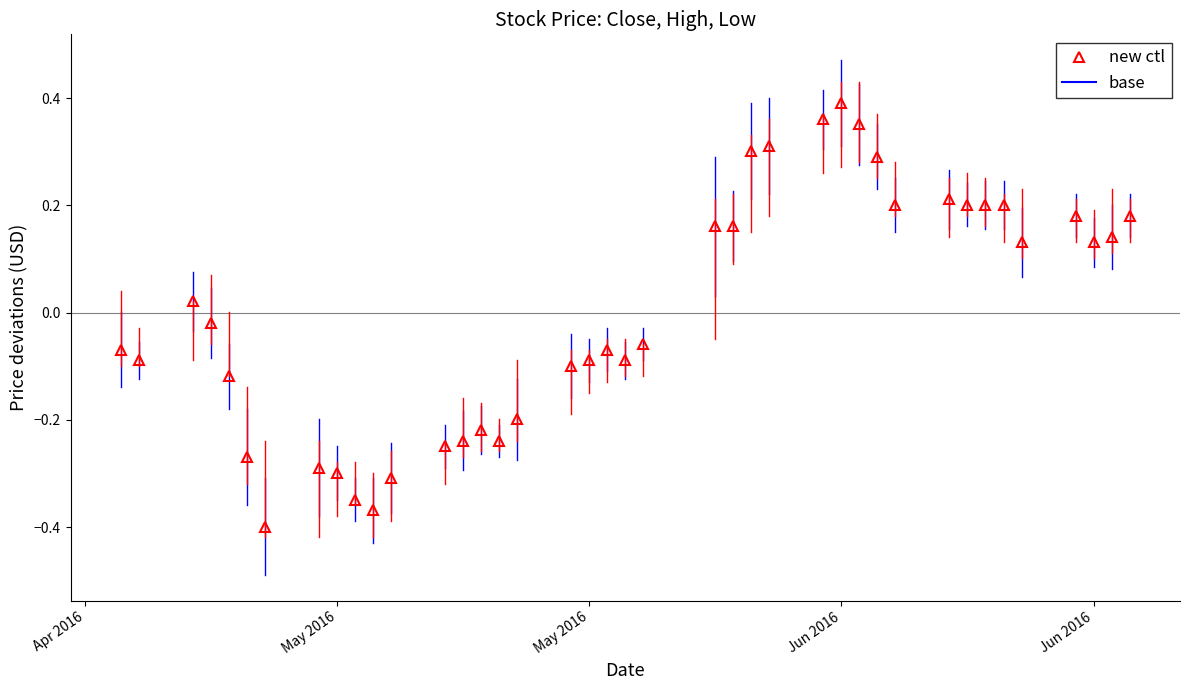

True or false: the data has more than 1 interior local peaks.

True